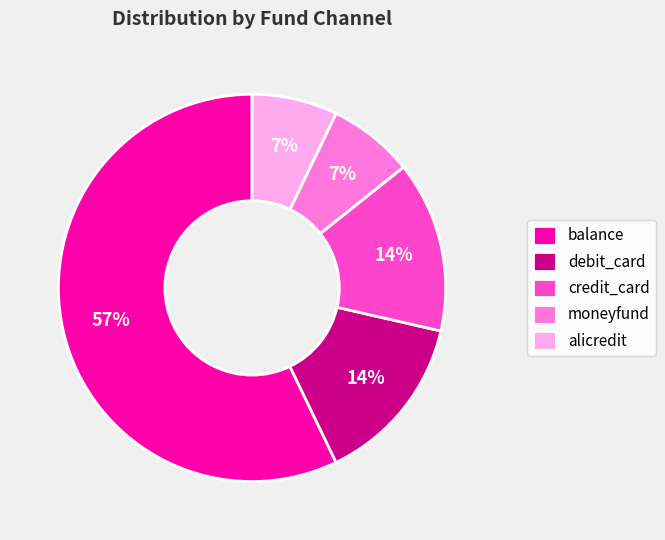

Is it true that alicredit is 20% of the pie?

False